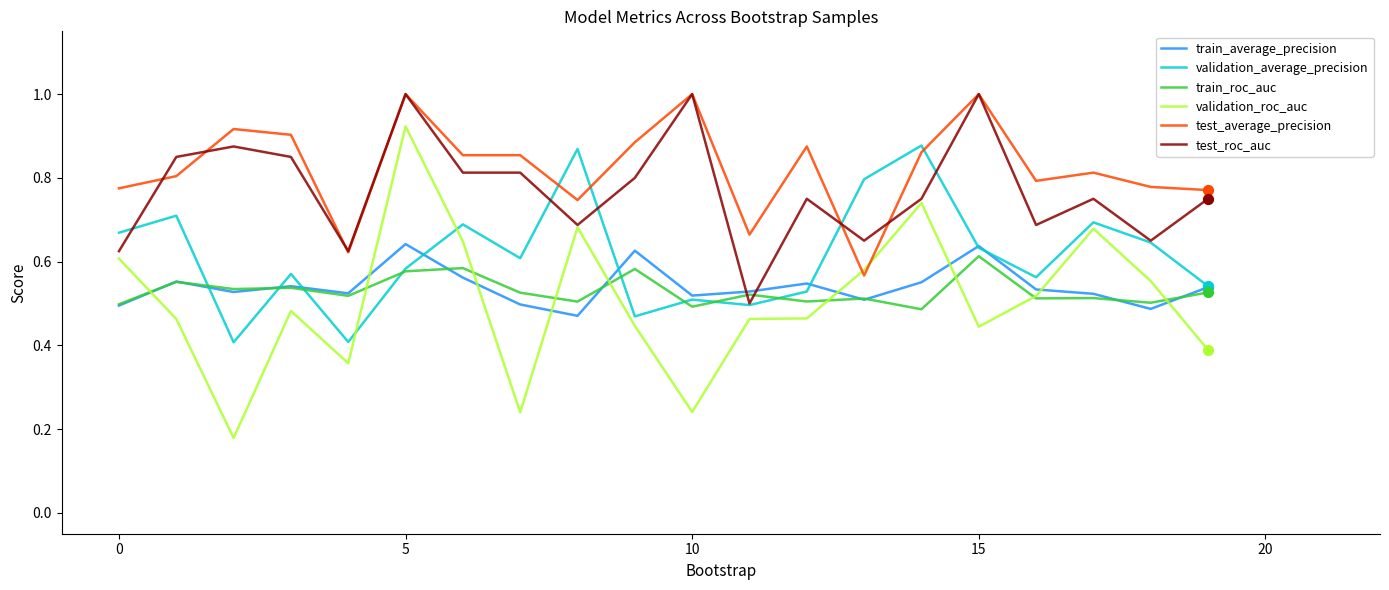

Which series has the largest total across all categories?

test_average_precision